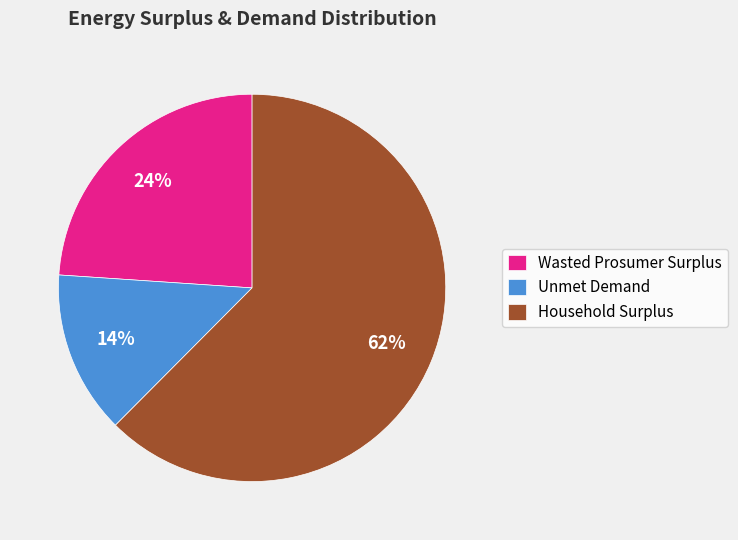

Which category has the smallest portion of the pie?

Unmet Demand